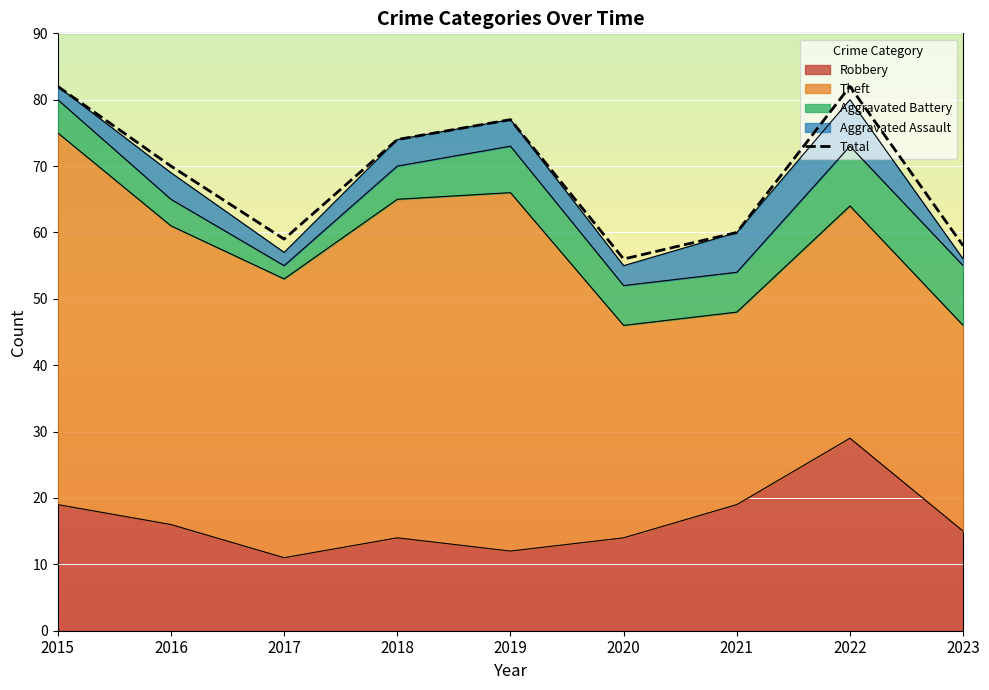

At which label does the data first exceed 70?

2015